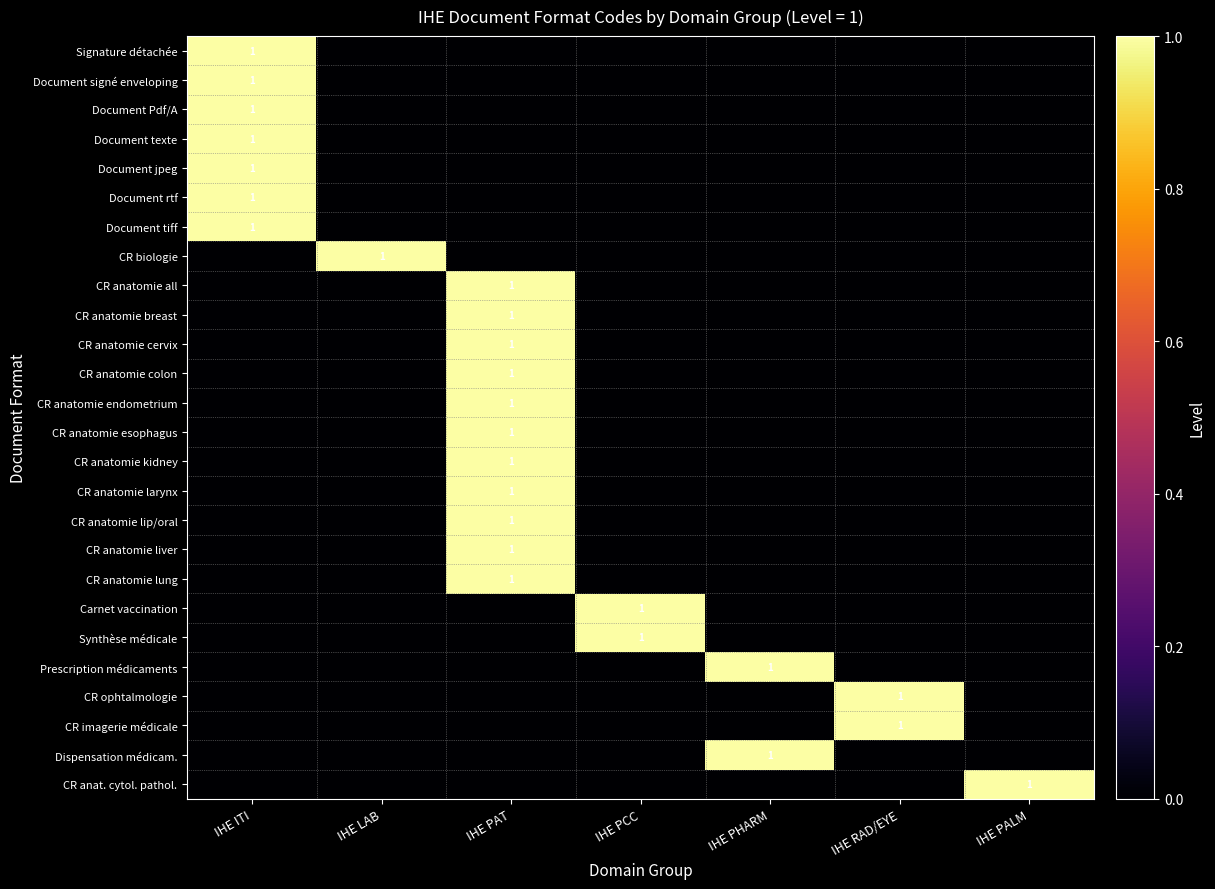

How many Dispensation médicam. values are between 0 and 1?

7